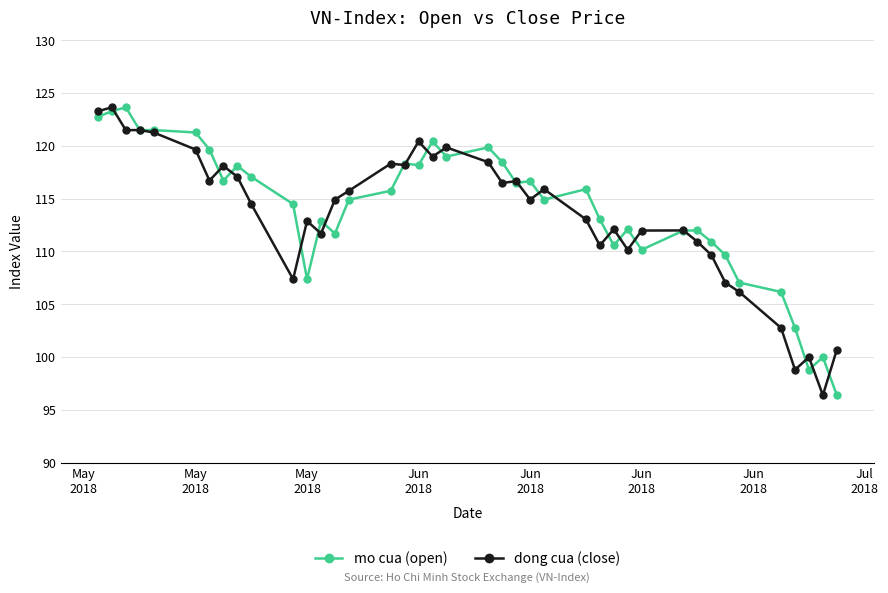

What is the value of the dong cua (close) point at the 13th from the left?

111.7